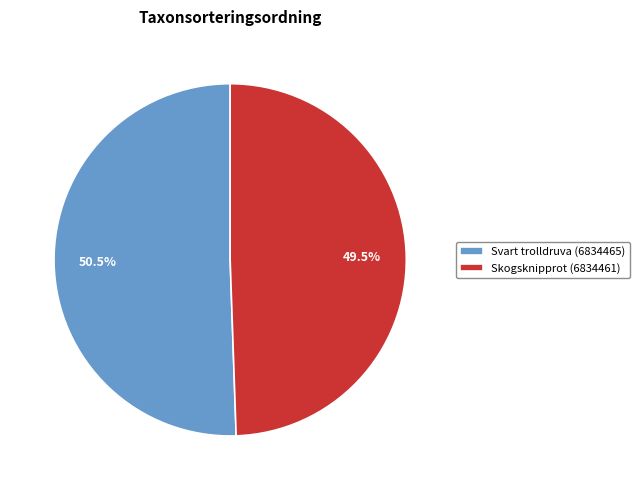

What is the largest slice in the pie chart?

Svart trolldruva (6834465)